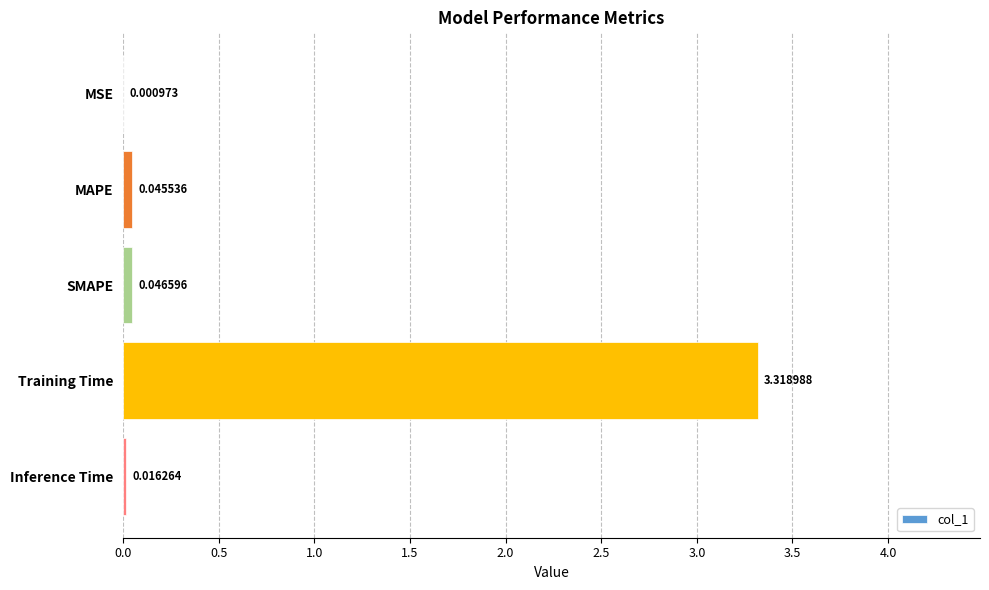

Where is the data nearest to the value 1?

SMAPE